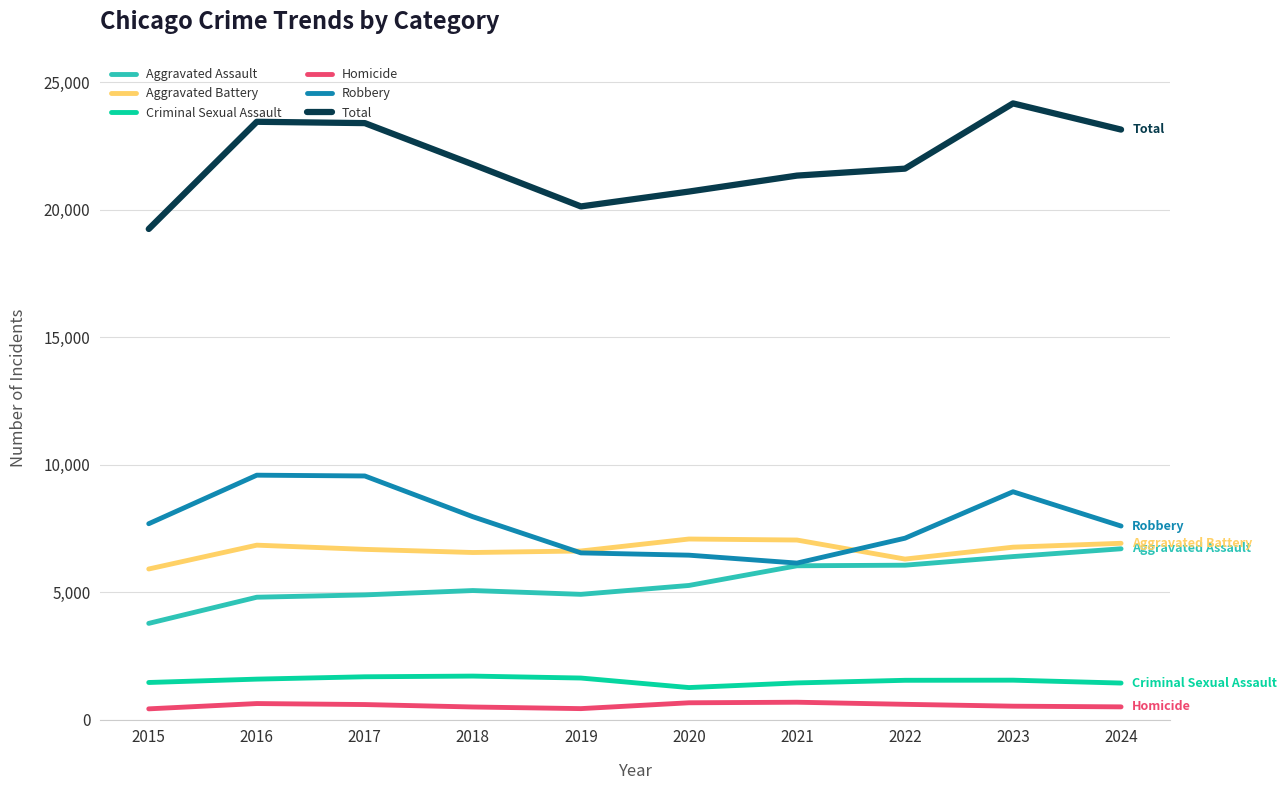

What value does the Aggravated Battery series have at 2016?

6843